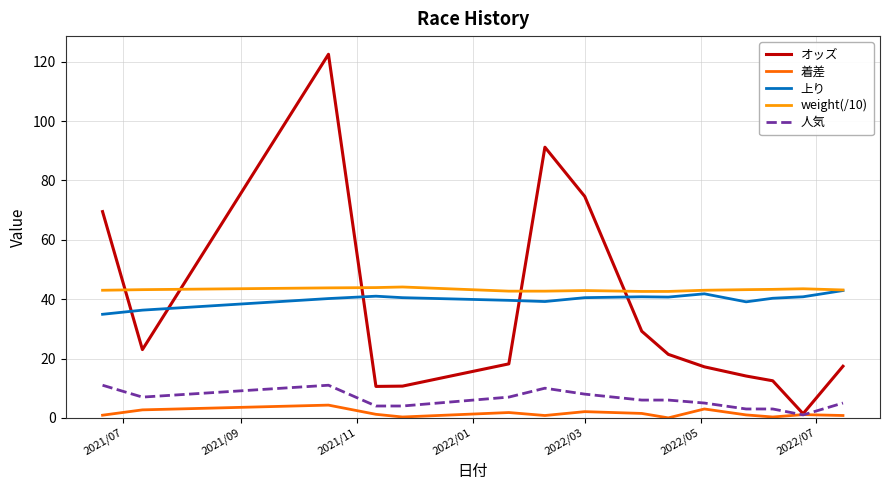

What is the highest value of the 着差 series?

4.3